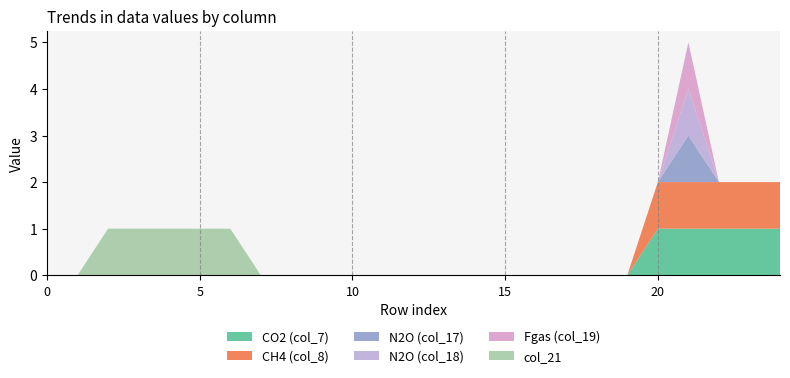

Reading left to right, what are all the values shown in this chart?

col_7: 0=0	1=0	2=0	3=0	4=0	5=0	6=0	7=0	8=0	9=0	10=0	11=0	12=0	13=0	14=0	15=0	16=0	17=0	18=0	19=0	20=1	21=1	22=1	23=1	24=1
col_8: 0=0	1=0	2=0	3=0	4=0	5=0	6=0	7=0	8=0	9=0	10=0	11=0	12=0	13=0	14=0	15=0	16=0	17=0	18=0	19=0	20=1	21=1	22=1	23=1	24=1
col_17: 0=0	1=0	2=0	3=0	4=0	5=0	6=0	7=0	8=0	9=0	10=0	11=0	12=0	13=0	14=0	15=0	16=0	17=0	18=0	19=0	20=0	21=1	22=0	23=0	24=0
col_18: 0=0	1=0	2=0	3=0	4=0	5=0	6=0	7=0	8=0	9=0	10=0	11=0	12=0	13=0	14=0	15=0	16=0	17=0	18=0	19=0	20=0	21=1	22=0	23=0	24=0
col_19: 0=0	1=0	2=0	3=0	4=0	5=0	6=0	7=0	8=0	9=0	10=0	11=0	12=0	13=0	14=0	15=0	16=0	17=0	18=0	19=0	20=0	21=1	22=0	23=0	24=0
col_21: 0=0	1=0	2=1	3=1	4=1	5=1	6=1	7=0	8=0	9=0	10=0	11=0	12=0	13=0	14=0	15=0	16=0	17=0	18=0	19=0	20=0	21=0	22=0	23=0	24=0